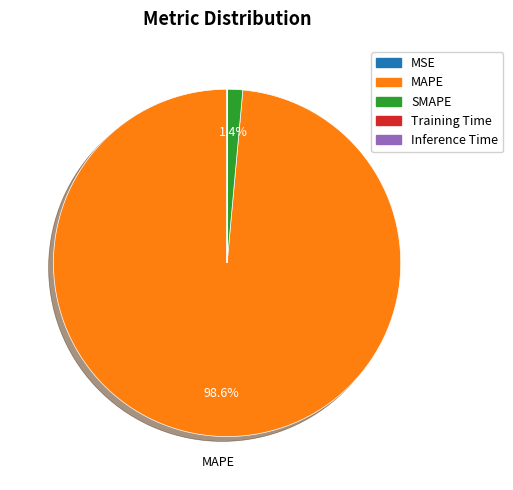

How much of the chart is everything except SMAPE?

98.6%